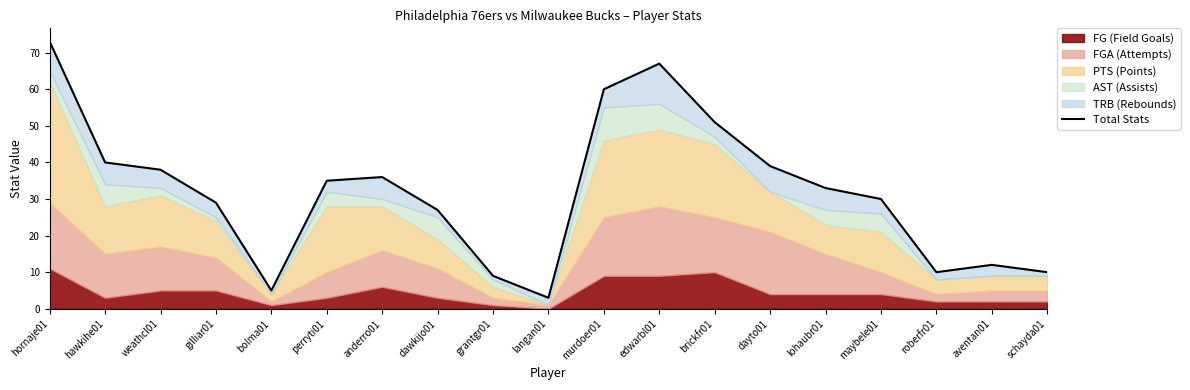

What is the label of the 7th point from the right?

brickfr01